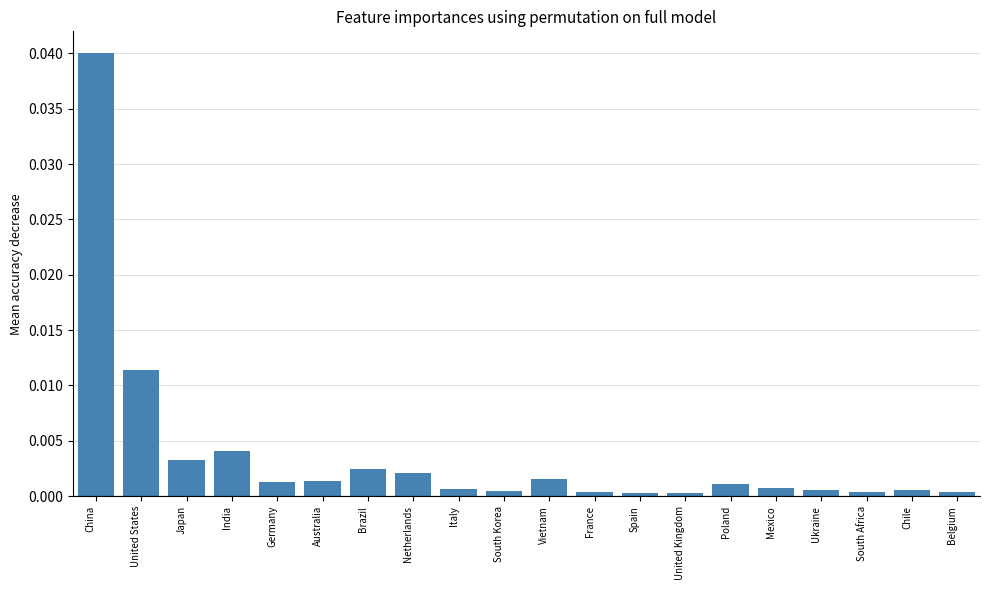

What is the label of the 14th bar from the left?

United Kingdom